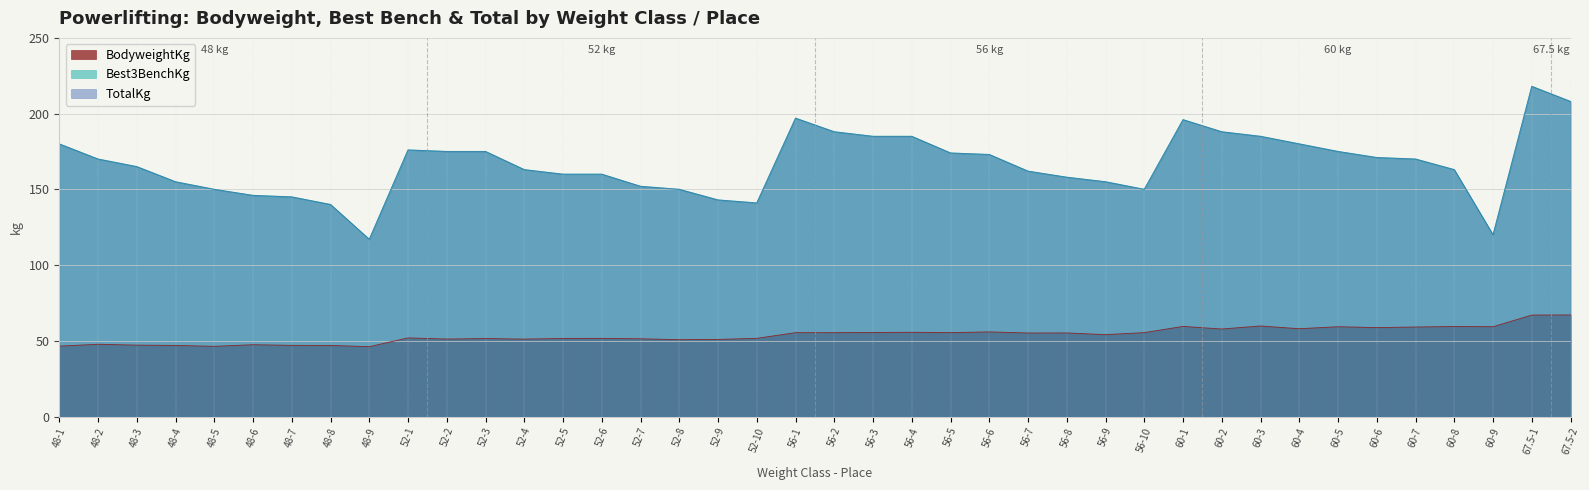

What is the difference between the highest and lowest values at 60-7?

110.9